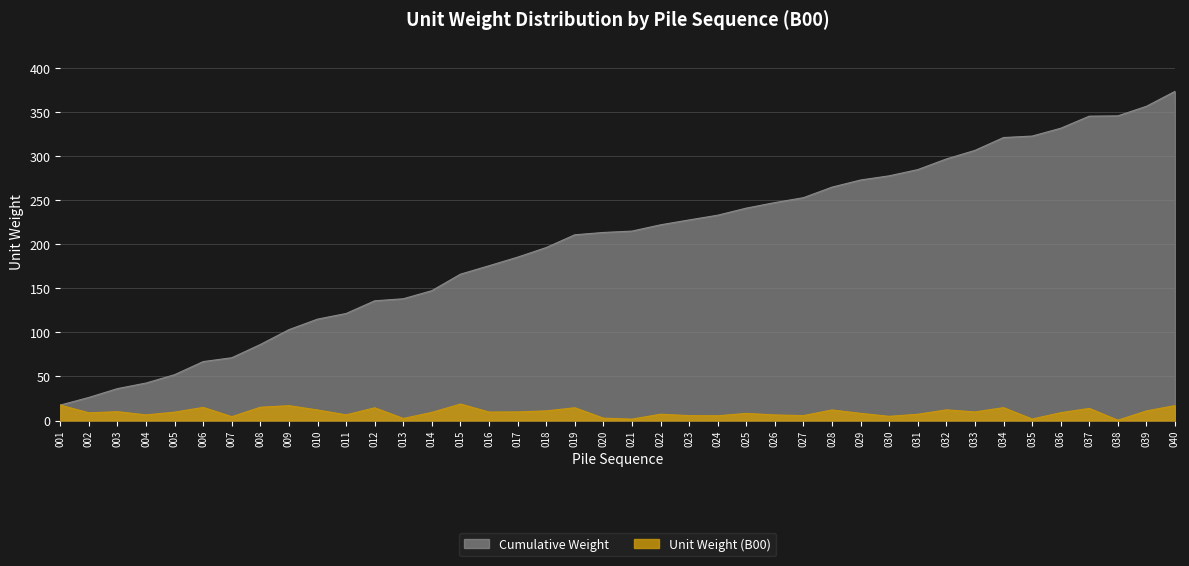

True or false: Cumulative has more than 2 interior local peaks.

False